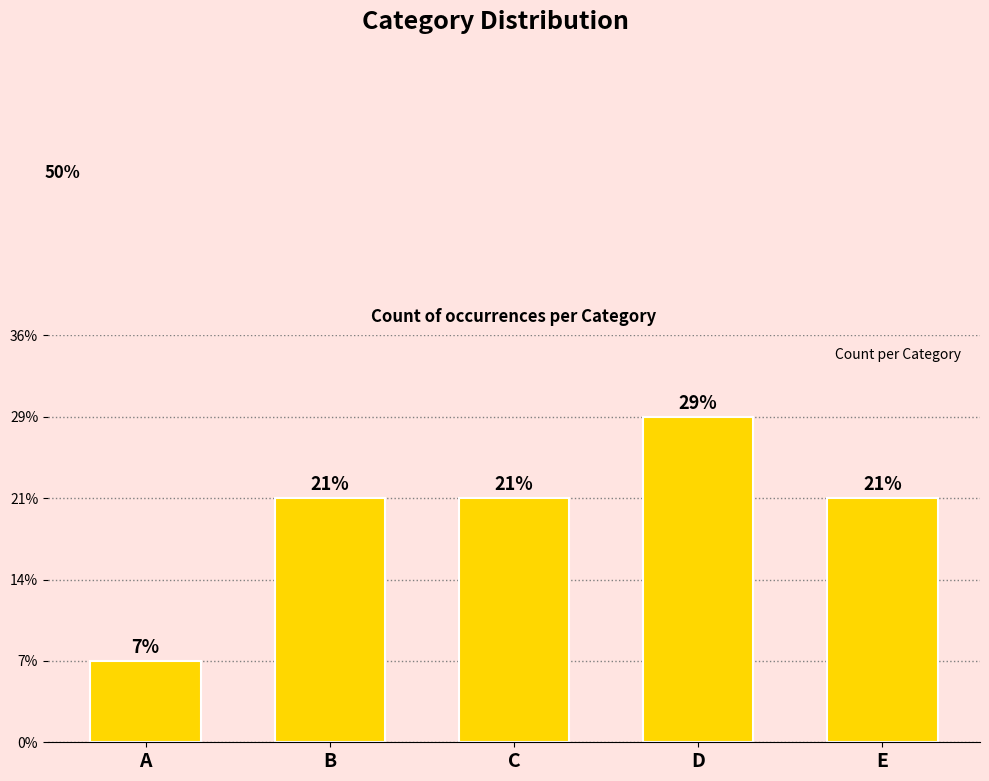

Does the chart contain any negative values?

No